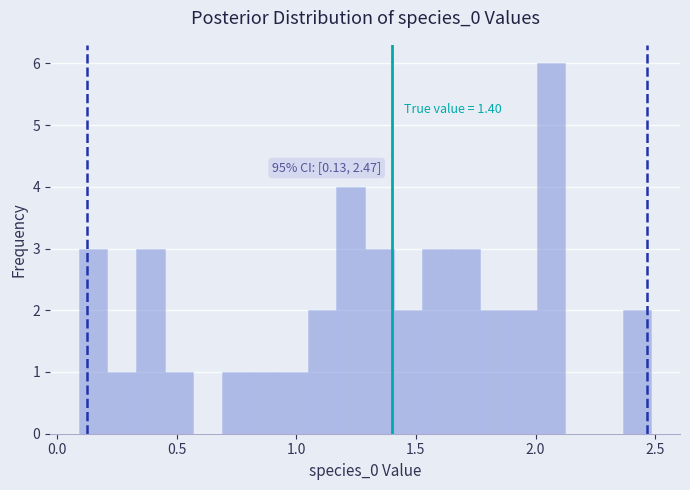

Read against the x-axis, roughly where is the centre of the tallest bar?

2.05